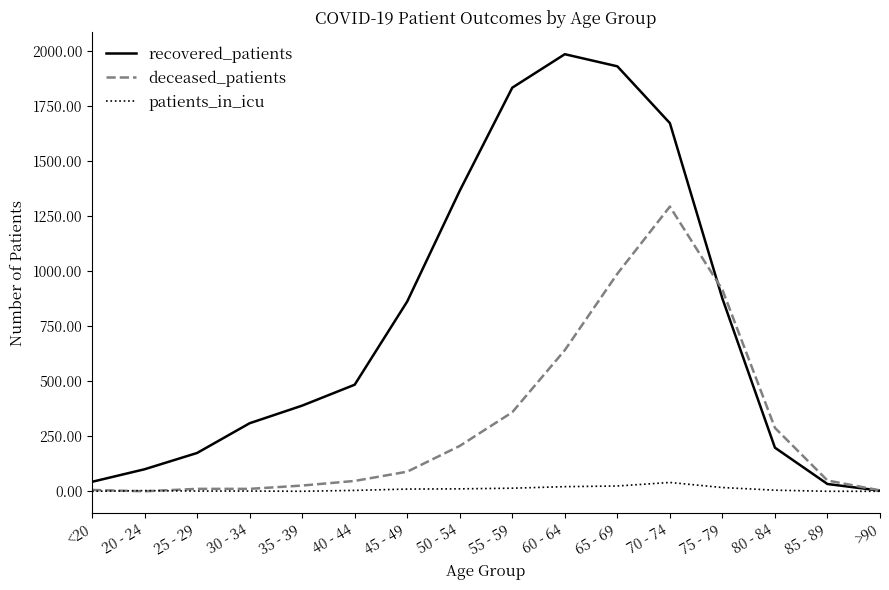

The recovered_patients series shows 541 at 75 - 79. True or false?

False